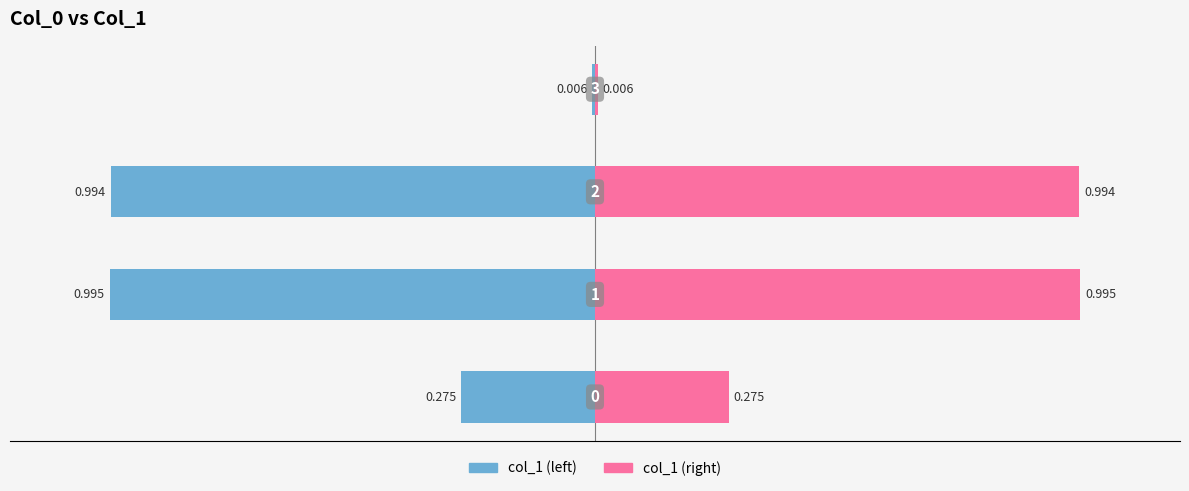

Is it true that col_1 (left) equals -0.2 at −0.5?

False